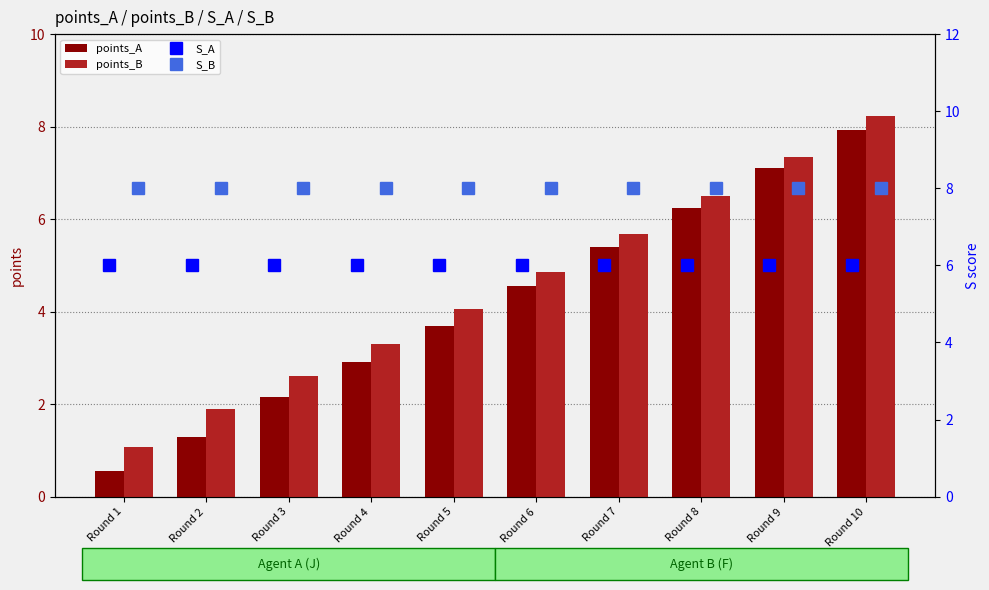

At which label does points_B reach its peak?

Round 10